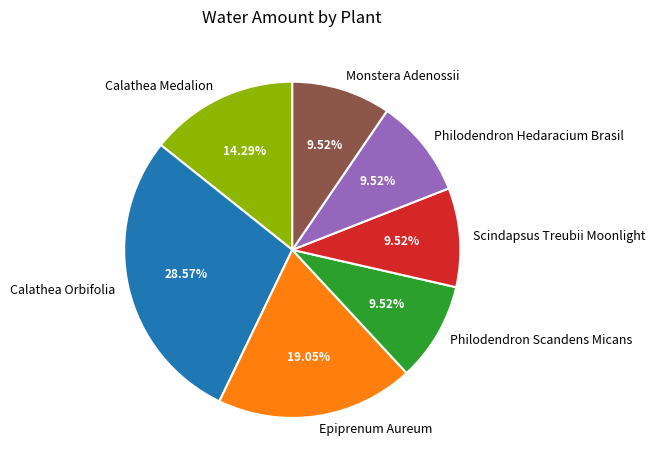

Which slice is the largest?

Calathea Orbifolia